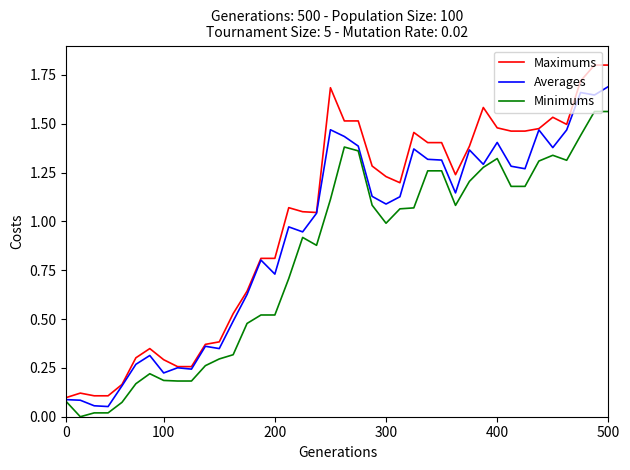

List the series in order of their overall mean, lowest first.

Minimums, Averages, Maximums